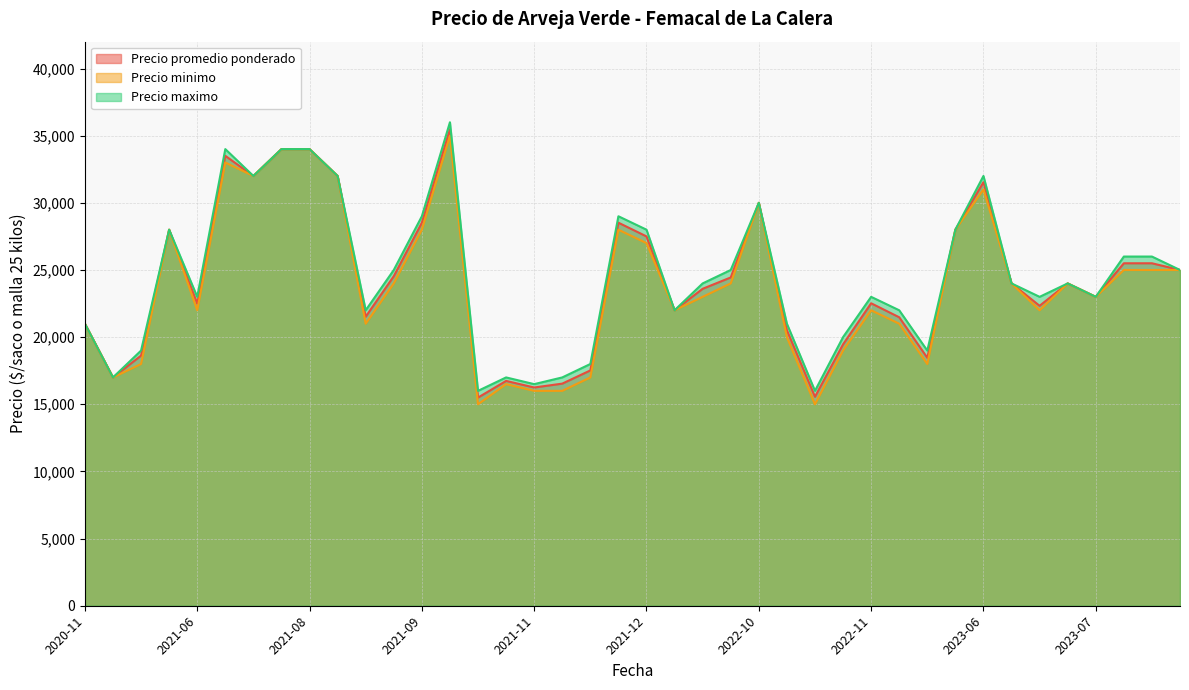

Which series changed the most between 2021-07-29 and 2021-11-24?

Precio minimo